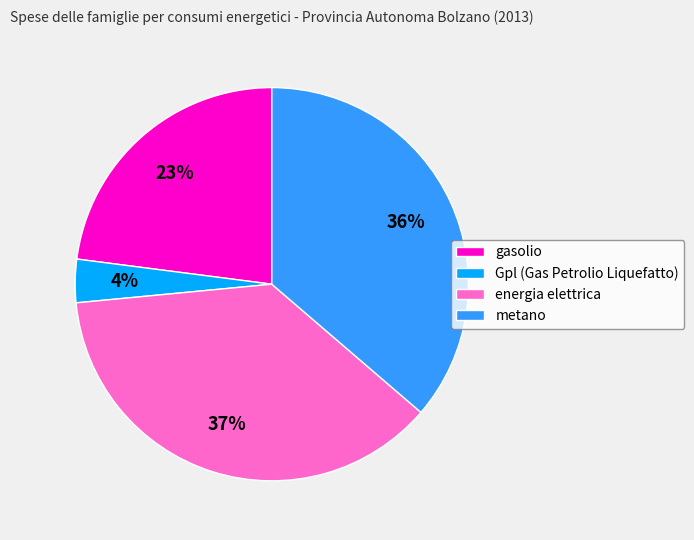

How many segments does this pie chart have?

4